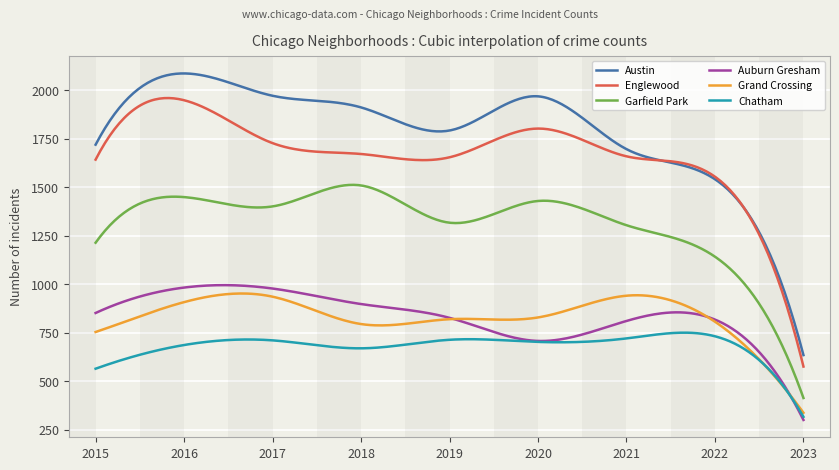

Which series has the largest total across all categories?

Austin